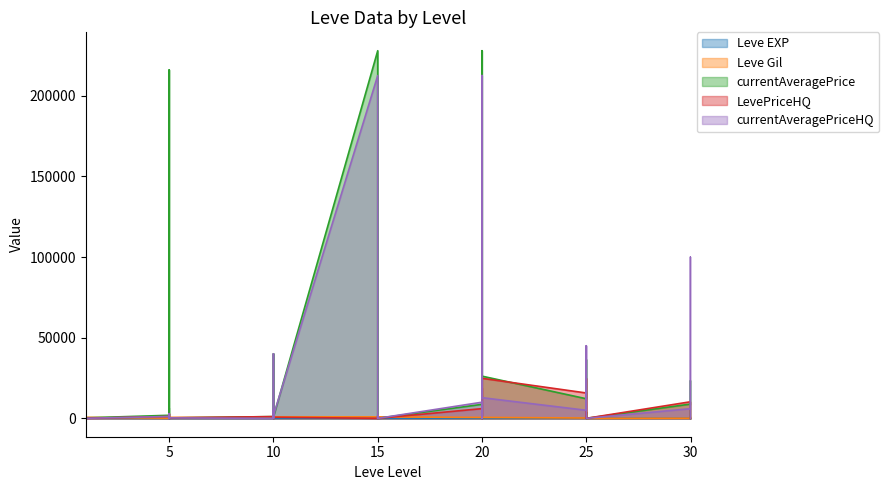

At which category does Leve Gil reach its first local valley?

1